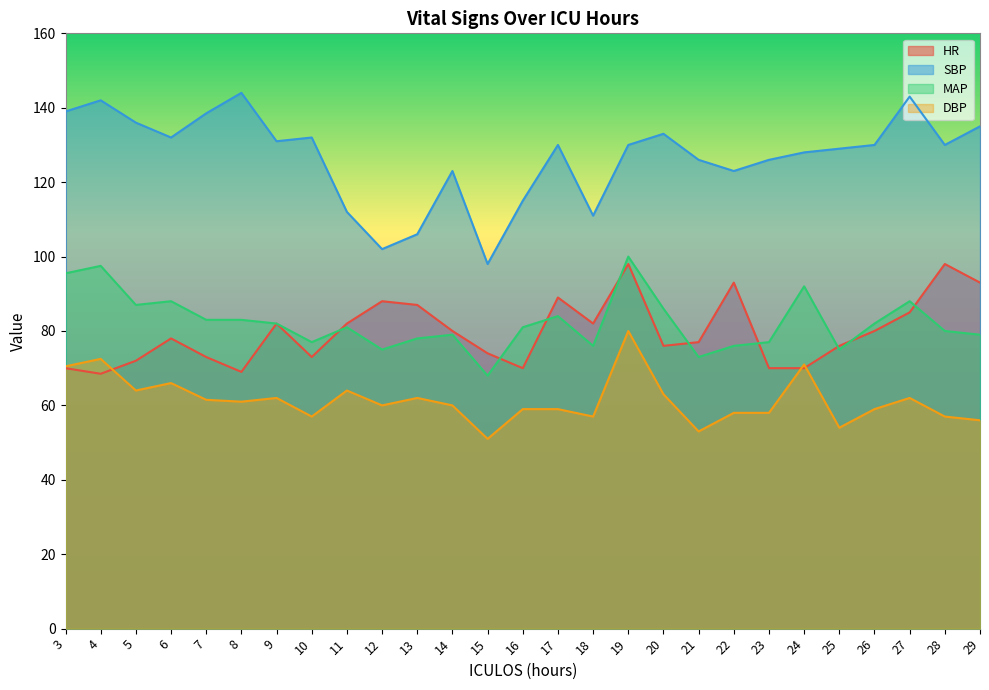

True or false: MAP has more than 1 interior local peaks.

True